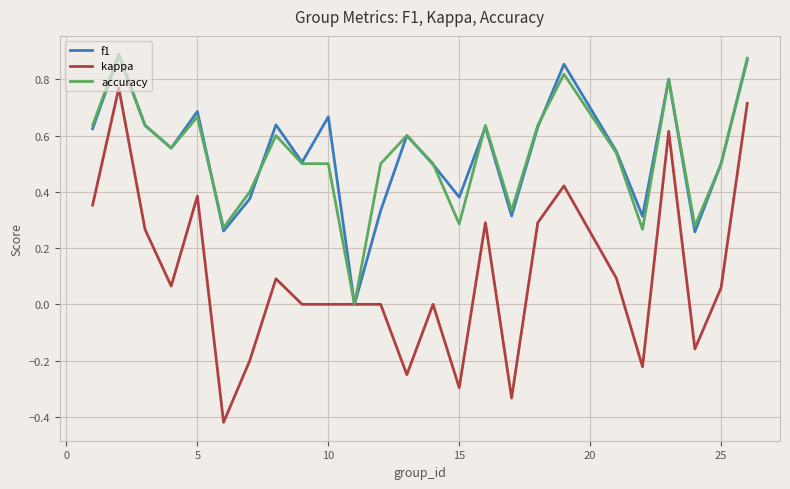

Which series has the largest range (max minus min)?

kappa